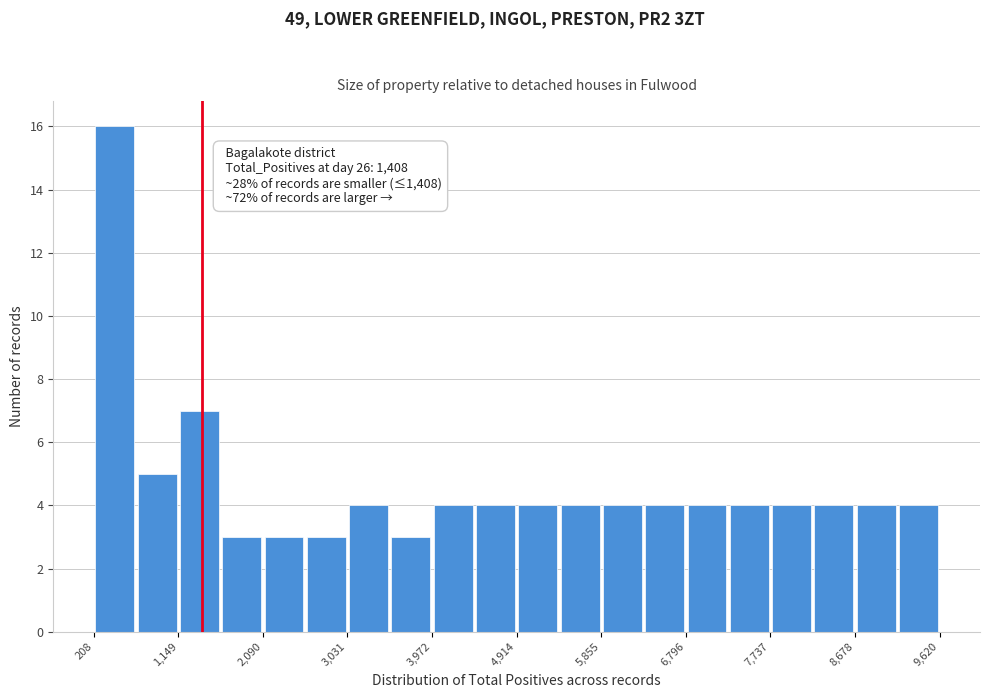

Over which range of the x-axis is the bar tallest?

200 to 700